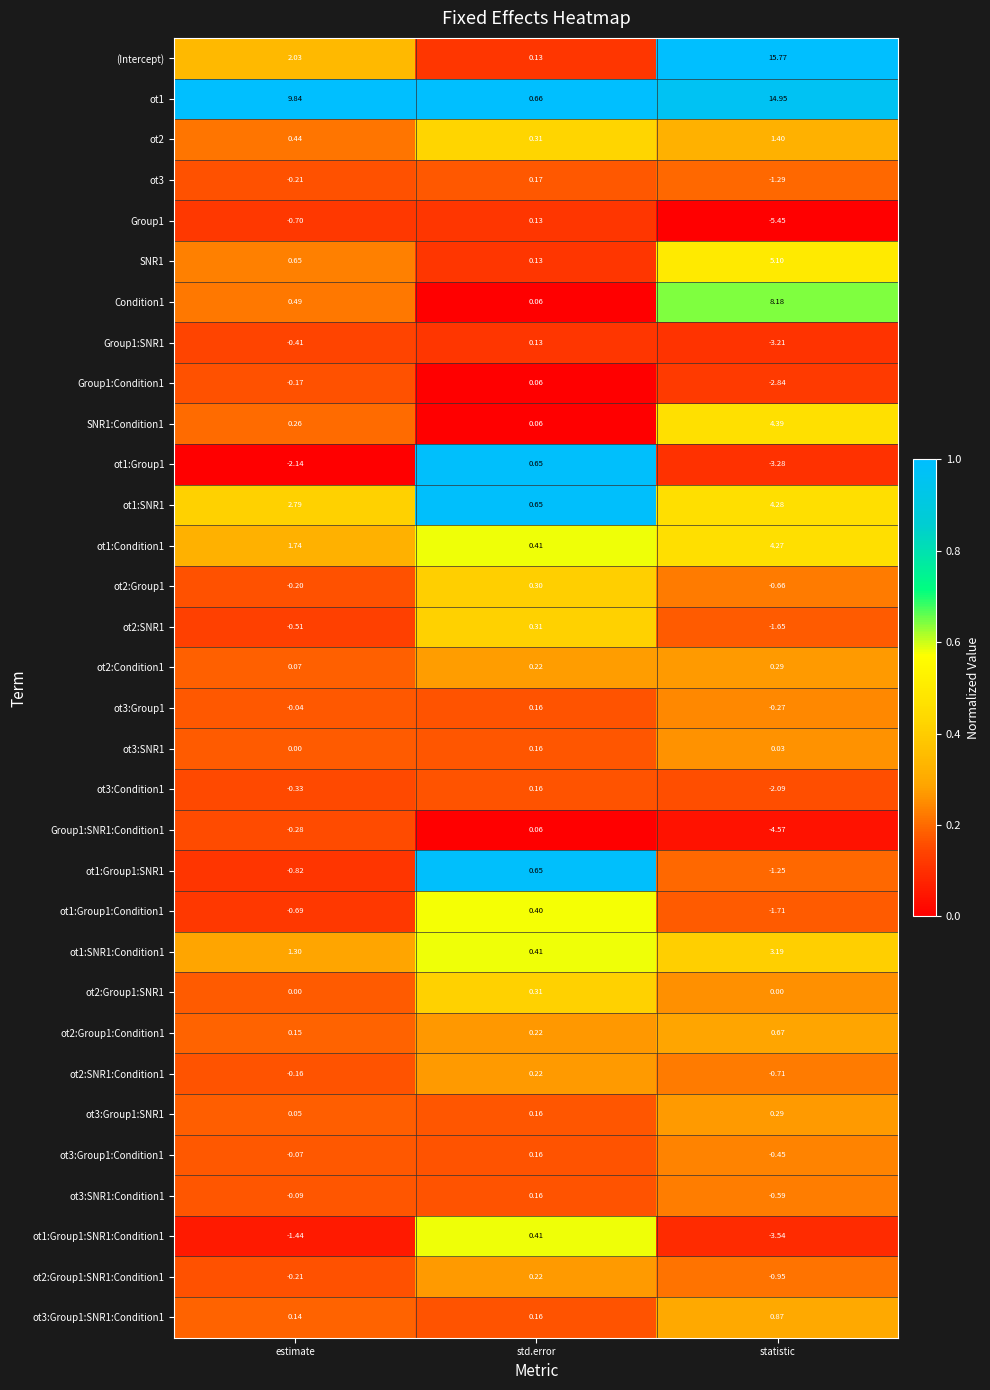

List the labels in order of ot3:Group1:SNR1 value, largest first.

statistic, std.error, estimate